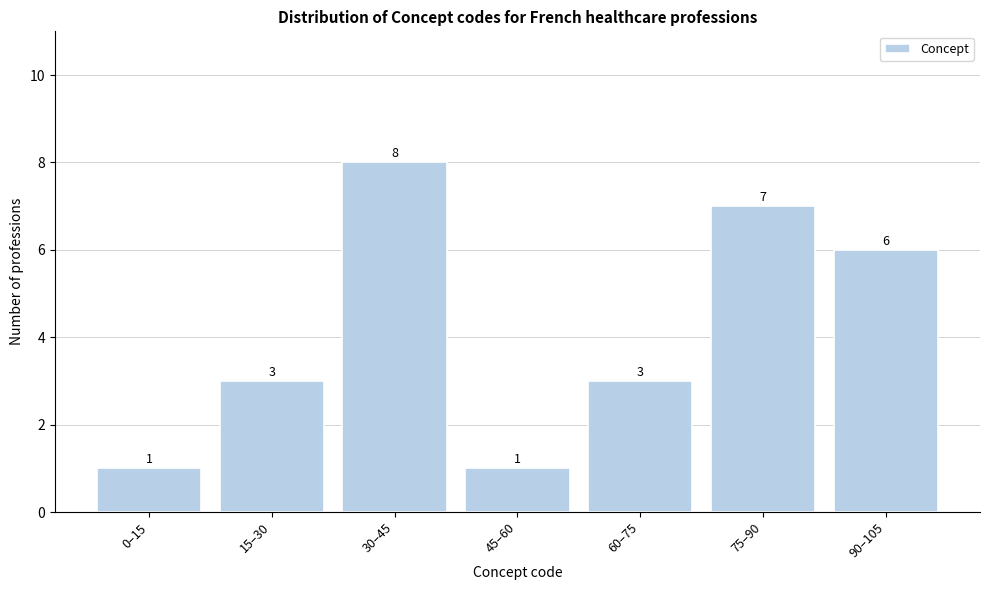

Reading right to left, extract all data points from this chart.

90–105=6	75–90=7	60–75=3	45–60=1	30–45=8	15–30=3	0–15=1